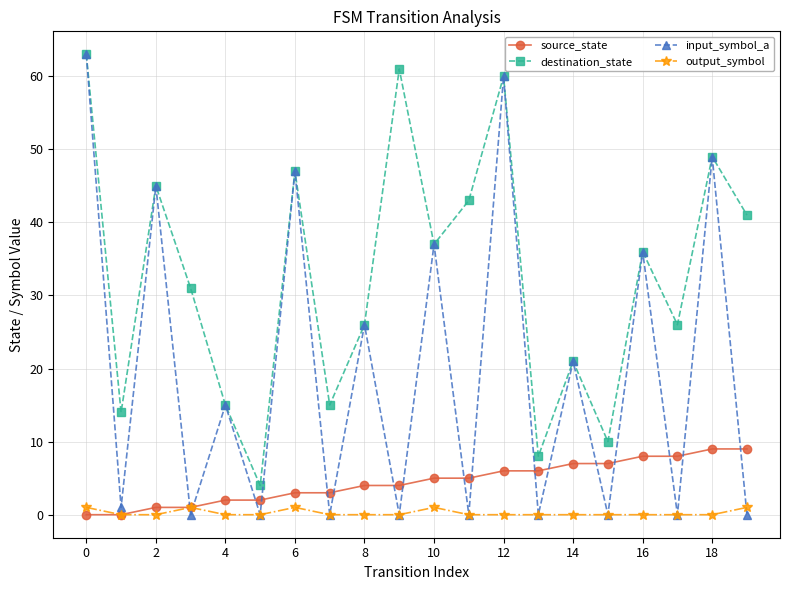

Which series has the largest range (max minus min)?

input_symbol_a